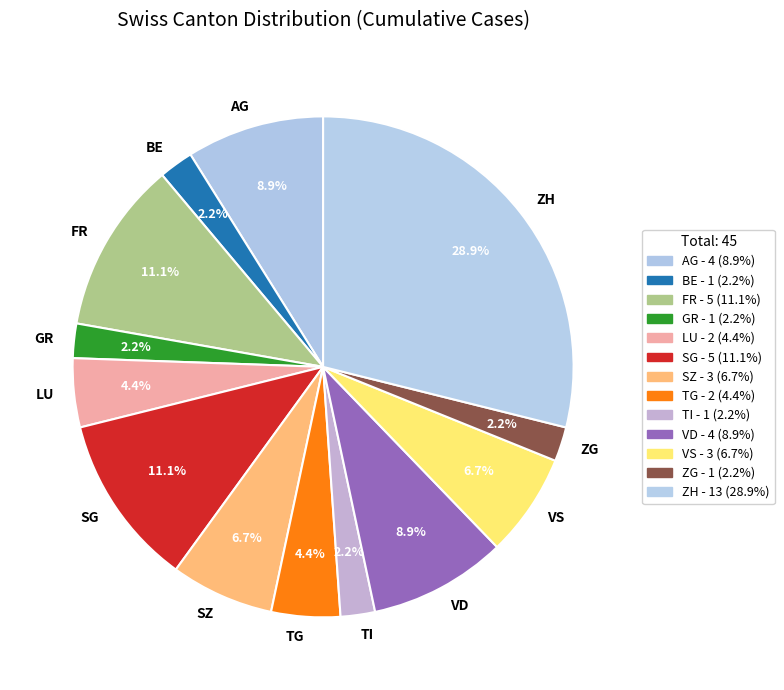

What is the ratio of the value at GR to the value at ZG?

1.0